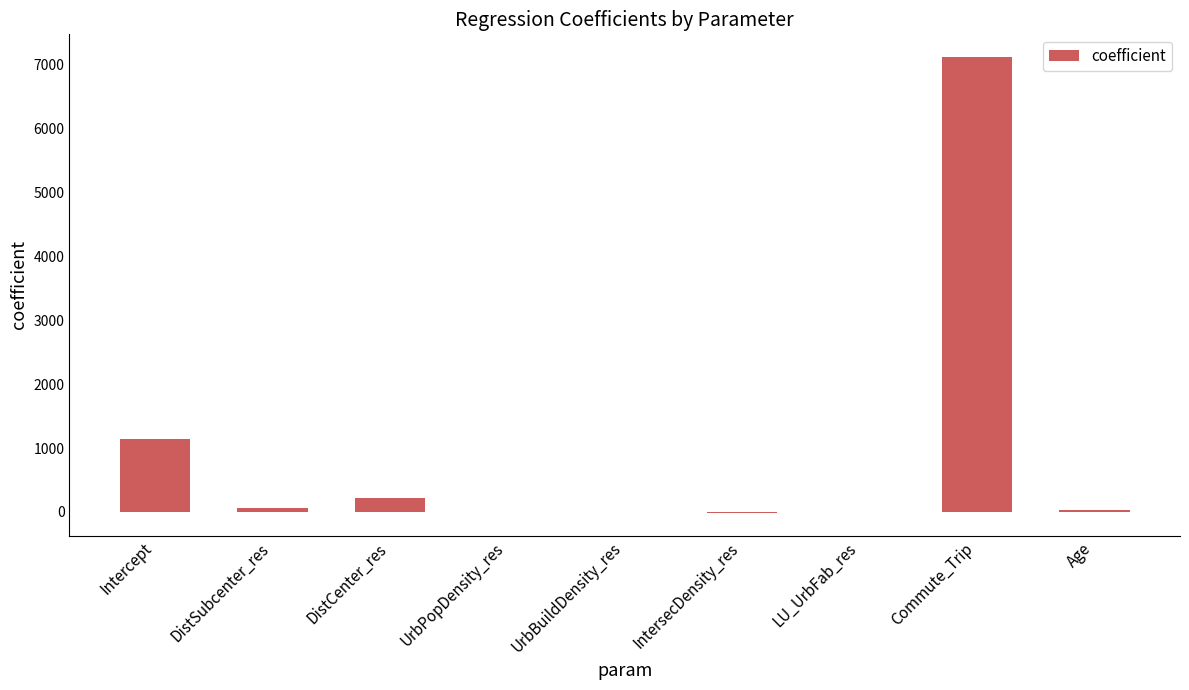

The value at Intercept is 1134.3. True or false?

True